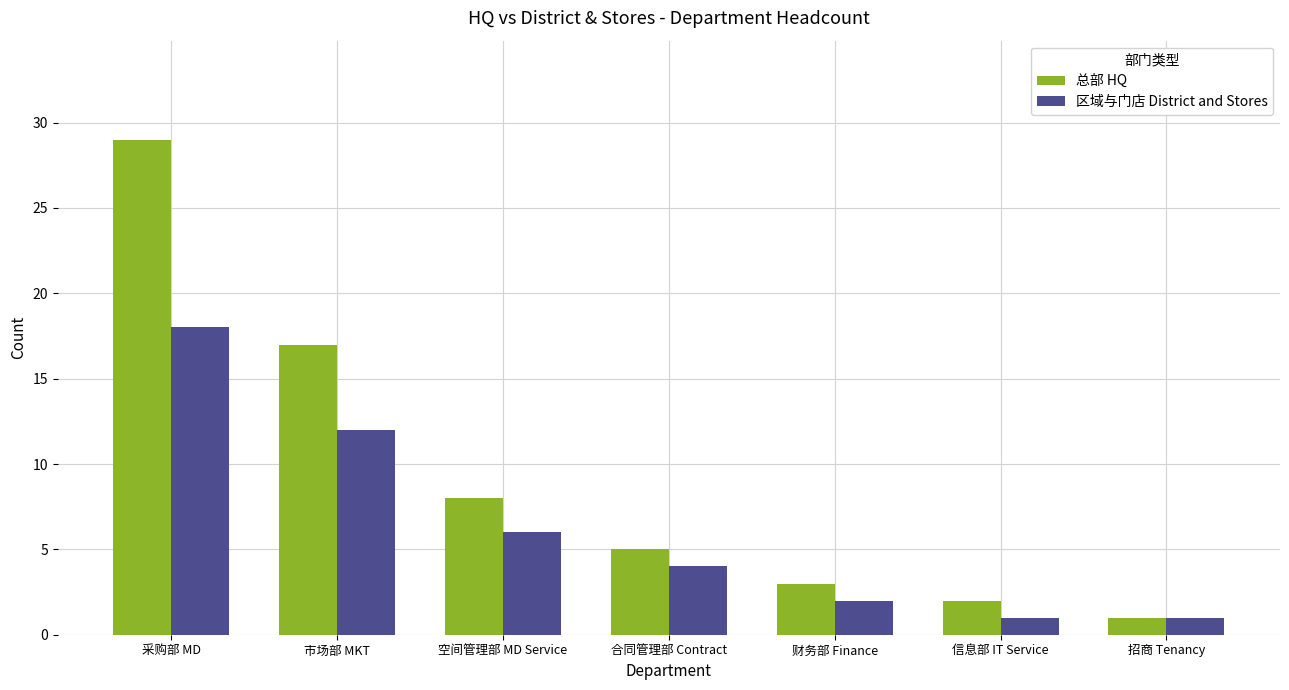

Is it true that 总部 HQ equals 1 at 招商 Tenancy?

True